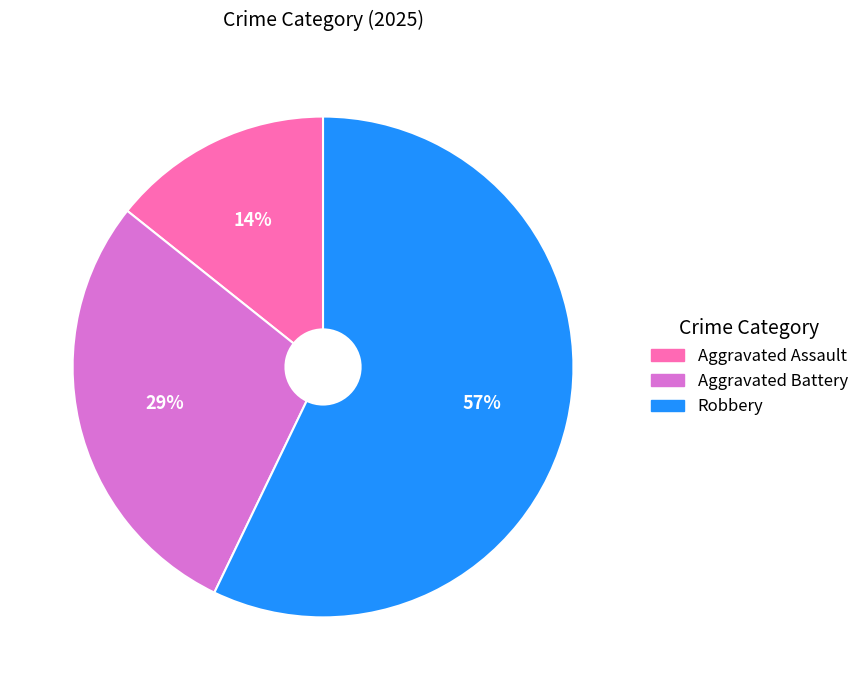

To the nearest percent, what percentage of the pie is Aggravated Battery?

29%